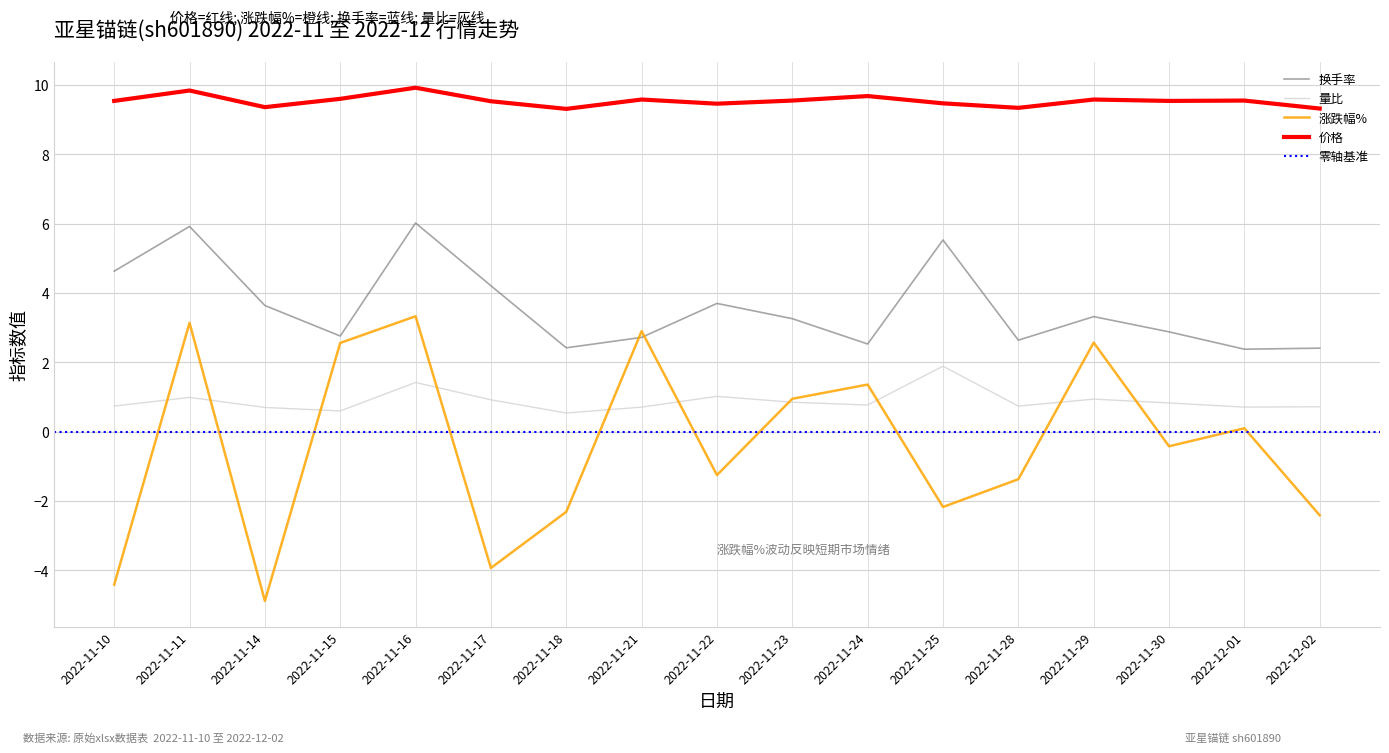

What is the total value across all series at 2022-11-22?

12.9